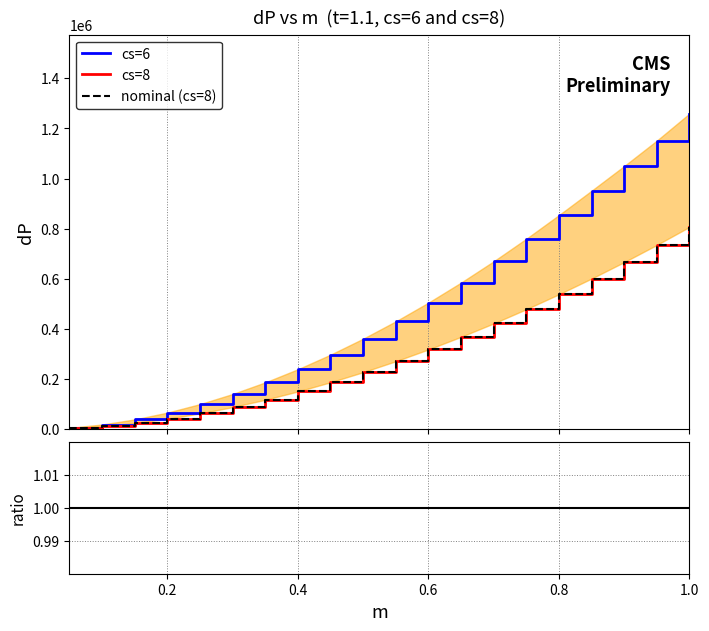

What is the minimum value for cs=8?

3100.5